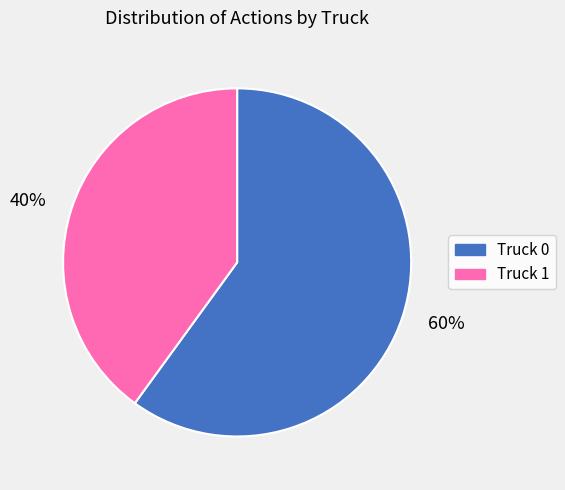

Do 60% and 40% together represent more than half of the pie?

Yes